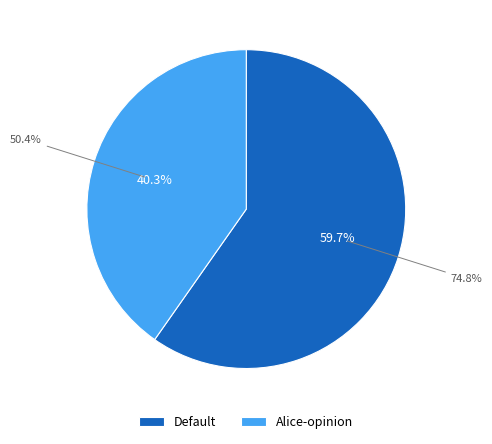

Which has a higher value, Alice-opinion or Default?

Default